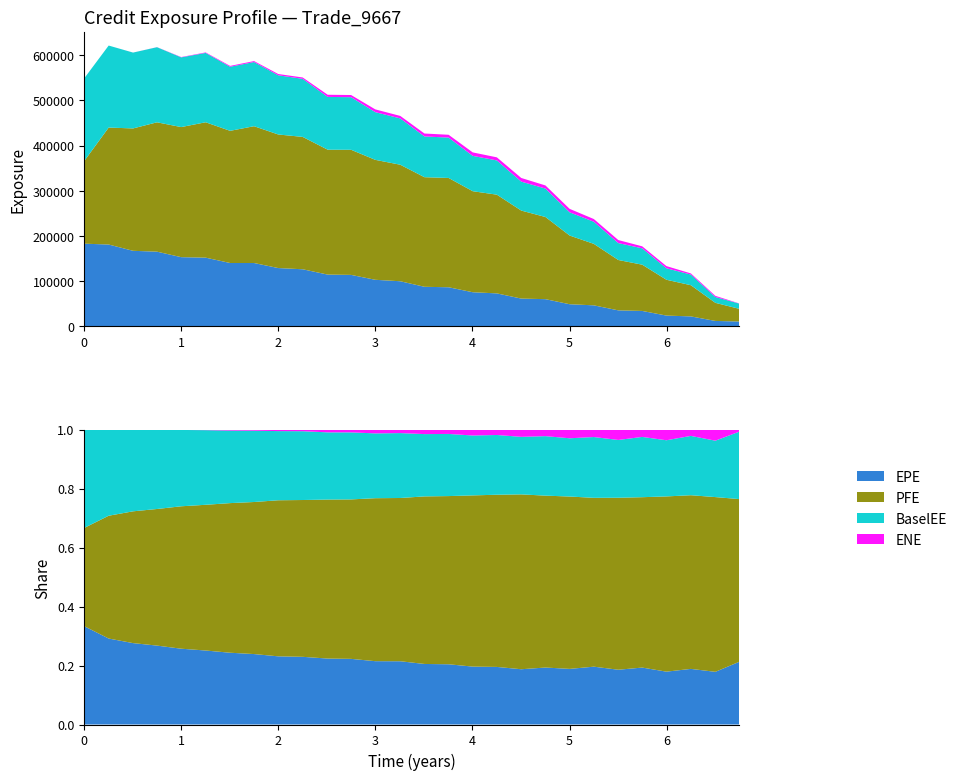

Reading left to right, transcribe all the data shown in this chart.

EPE: 0.0=182989.0	0.251366=181133.0	0.502762=167216.0	0.749338=165311.0	0.998653=153171.0	1.25071=152085.0	1.50276=140251.0	1.74934=140216.0	1.99865=129075.0	2.25071=126385.0	2.50824=114591.0	2.74934=113936.0	2.99865=103103.0	3.25619=99877.6	3.50546=87612.2	3.7541=86588.7	4.00273=75578.6	4.25137=73027.7	4.50276=61541.0	4.75208=60242.7	5.00139=49041.2	5.25071=46578.0	5.50276=35479.4	5.74934=34195.4	5.99865=23913.0	6.25071=22101.0	6.50276=12075.8	6.74934=10810.9
PFE: 0.0=182989.0	0.251366=258746.0	0.502762=270744.0	0.749338=286193.0	0.998653=287796.0	1.25071=299515.0	1.50276=292401.0	1.74934=302662.0	1.99865=295497.0	2.25071=292828.0	2.50824=276329.0	2.74934=276794.0	2.99865=265352.0	3.25619=257770.0	3.50546=242452.0	3.7541=241799.0	4.00273=223496.0	4.25137=218383.0	4.50276=194698.0	4.75208=181770.0	5.00139=151971.0	5.25071=135996.0	5.50276=111420.0	5.74934=102340.0	5.99865=79276.1	6.25071=69010.8	6.50276=40066.5	6.74934=28036.6
BaselEE: 0.0=182989.0	0.251366=181440.0	0.502762=167783.0	0.749338=166155.0	0.998653=154225.0	1.25071=153414.0	1.50276=141744.0	1.74934=141973.0	1.99865=130938.0	2.25071=128493.0	2.50824=116768.0	2.74934=116347.0	2.99865=105517.0	3.25619=102496.0	3.50546=90149.1	3.7541=89333.5	4.00273=78182.4	4.25137=75780.2	4.50276=64063.1	4.75208=62908.3	5.00139=51371.9	5.25071=48965.6	5.50276=37432.7	5.74934=36205.4	5.99865=25409.0	6.25071=23575.4	6.50276=12931.8	6.74934=11621.5
ENE: 0.0=0.0	0.251366=0.0	0.502762=74.2	0.749338=156.9	0.998653=713.0	1.25071=1112.7	1.50276=1893.9	1.74934=2125.9	1.99865=2827.4	2.25071=2972.6	2.50824=4770.3	2.74934=4800.1	2.99865=6146.1	3.25619=5481.5	3.50546=6494.1	3.7541=6223.7	4.00273=7683.6	4.25137=6816.7	4.50276=8058.7	4.75208=6908.4	5.00139=7635.3	5.25071=5973.2	5.50276=6697.2	5.74934=4389.4	5.99865=4814.7	6.25071=2495.5	6.50276=2537.5	6.74934=352.9